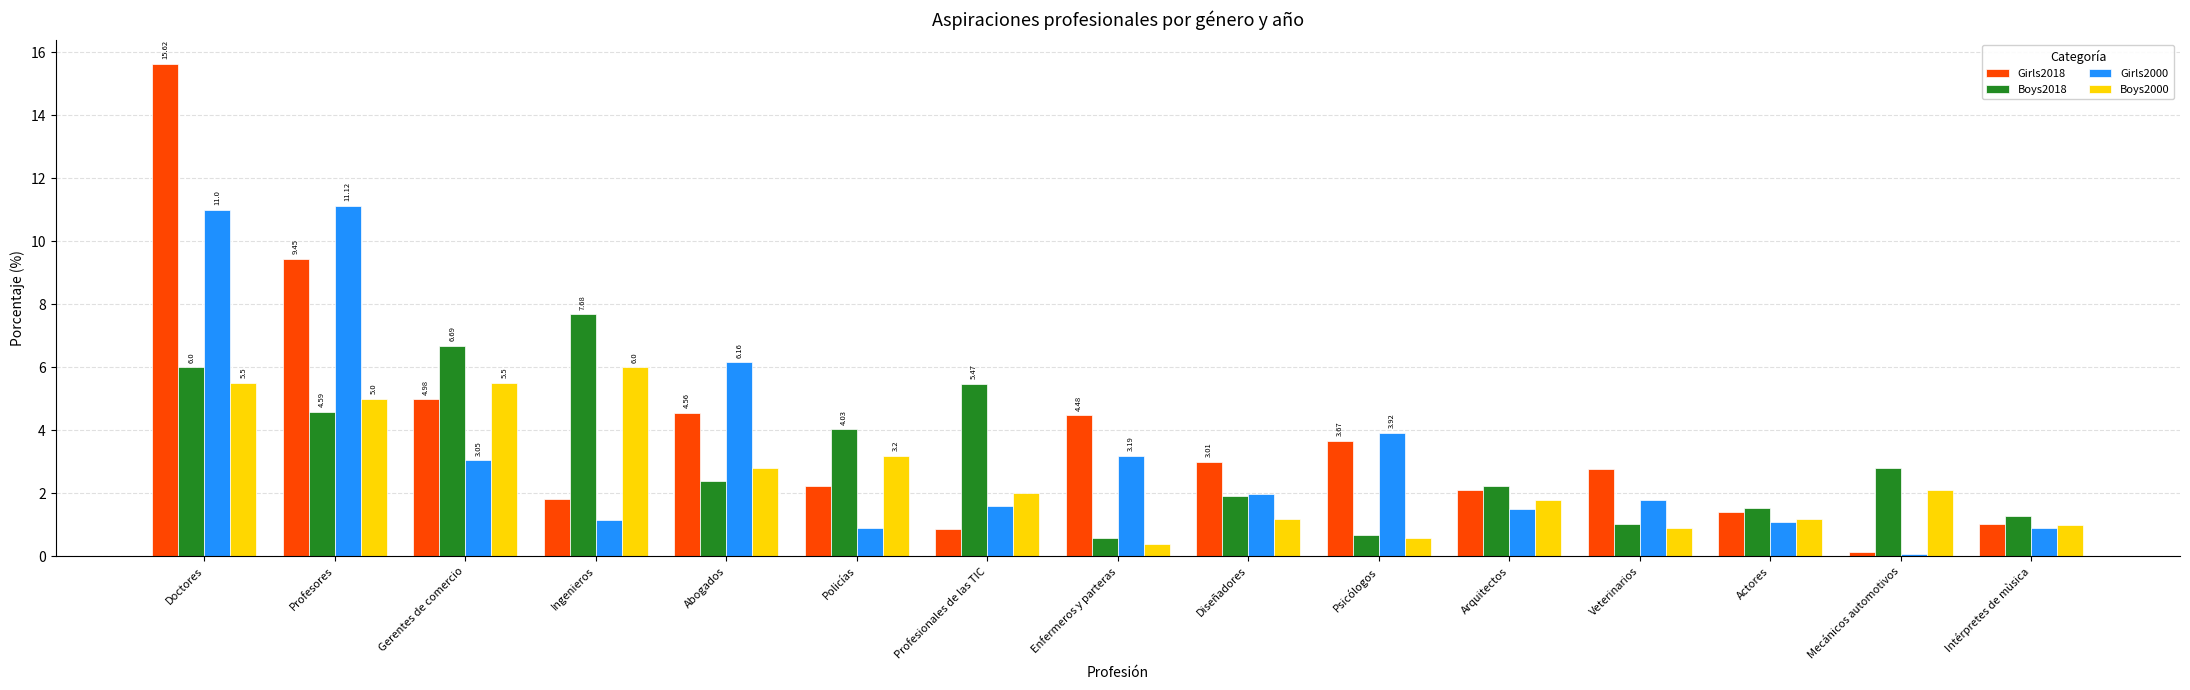

What is the minimum value shown in the chart?

0.1